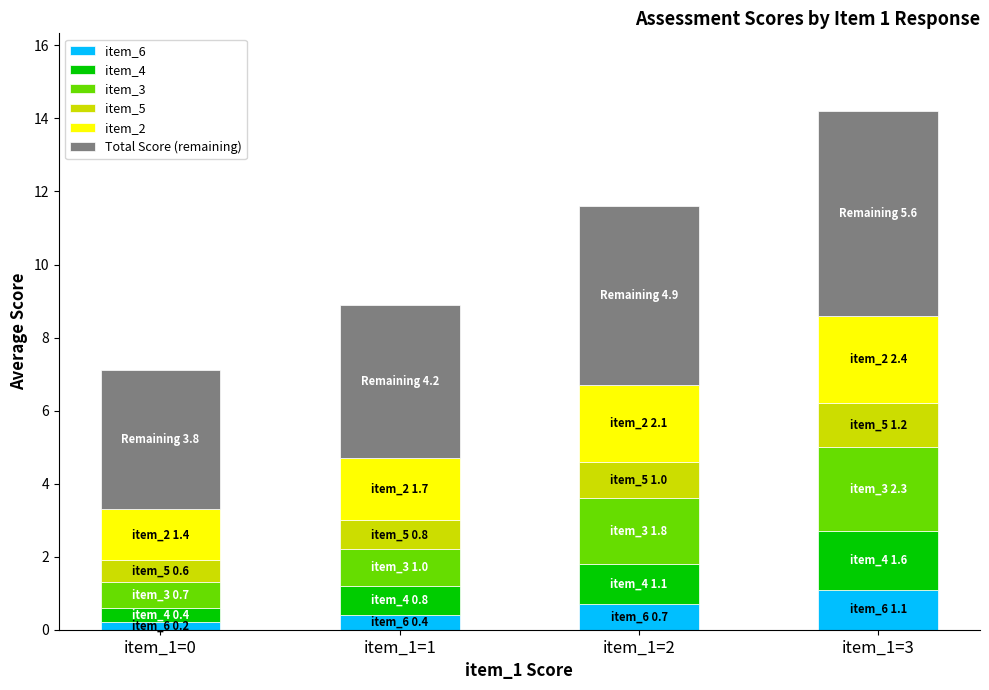

What are all the series names shown in the legend?

item_6, item_4, item_3, item_5, item_2, Total Score (remaining)